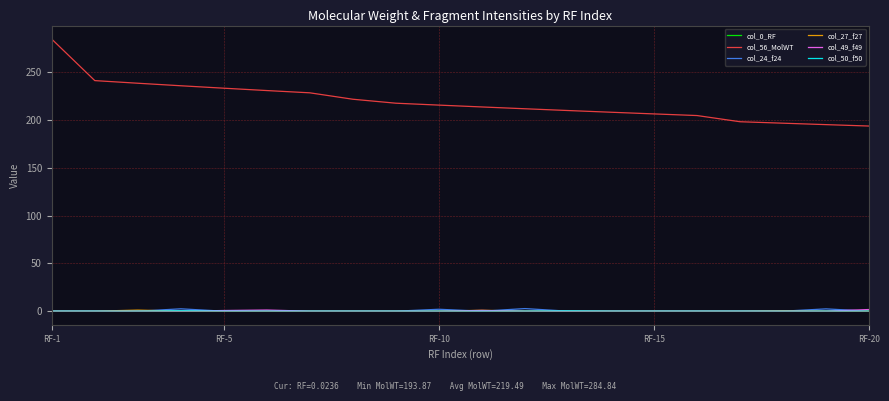

What is the lowest value of the col_56_MolWT series?

193.9